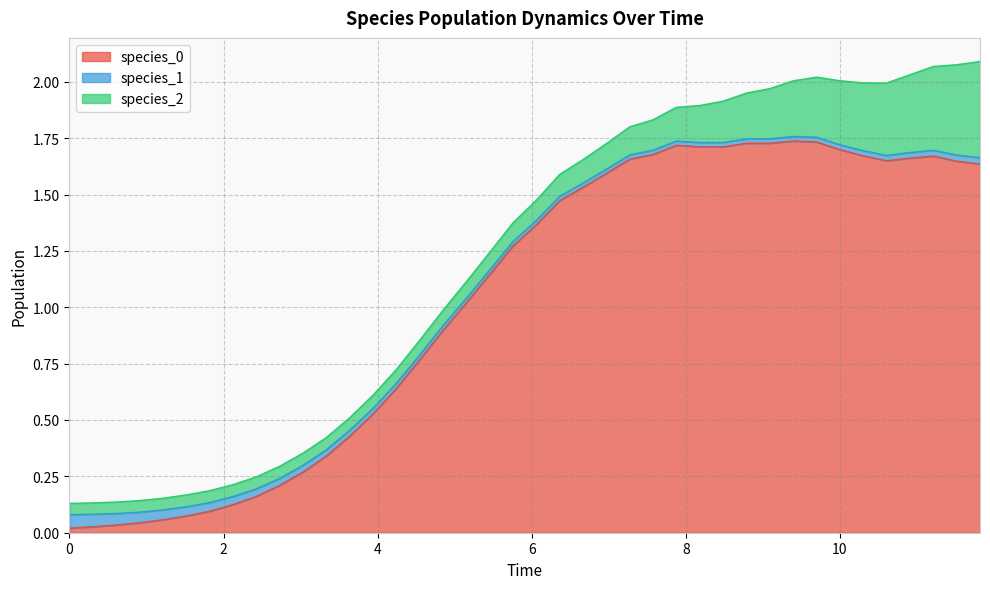

The species_0 series shows 0.0 at 0. True or false?

True